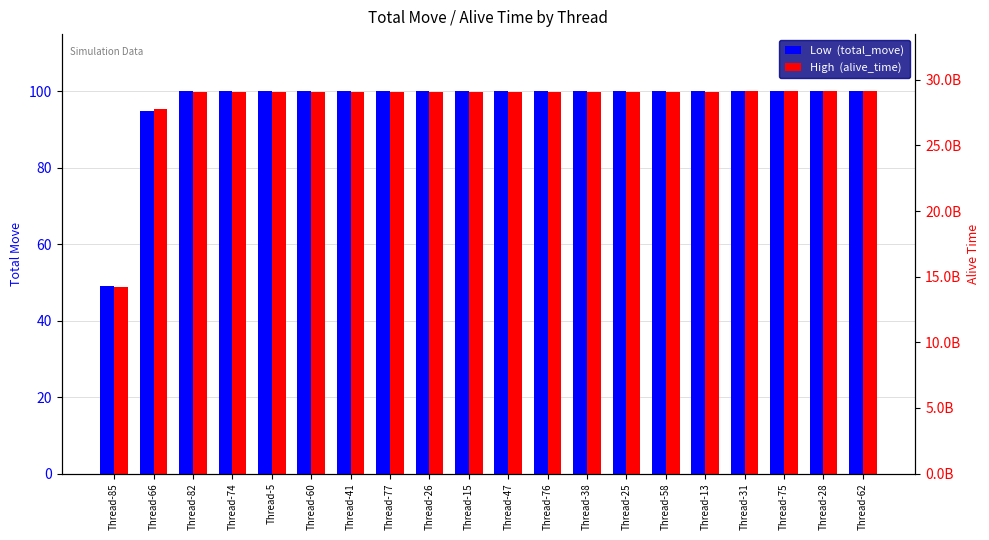

Where does the High  (alive_time) series first go above 99?

Thread-82